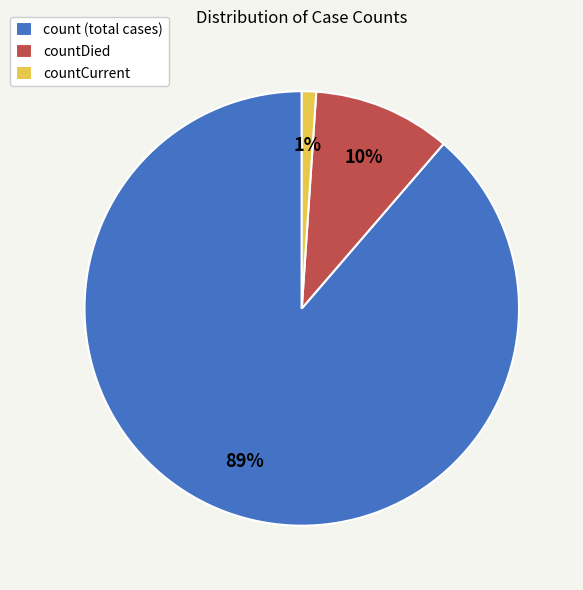

Which category has the smallest portion of the pie?

countCurrent